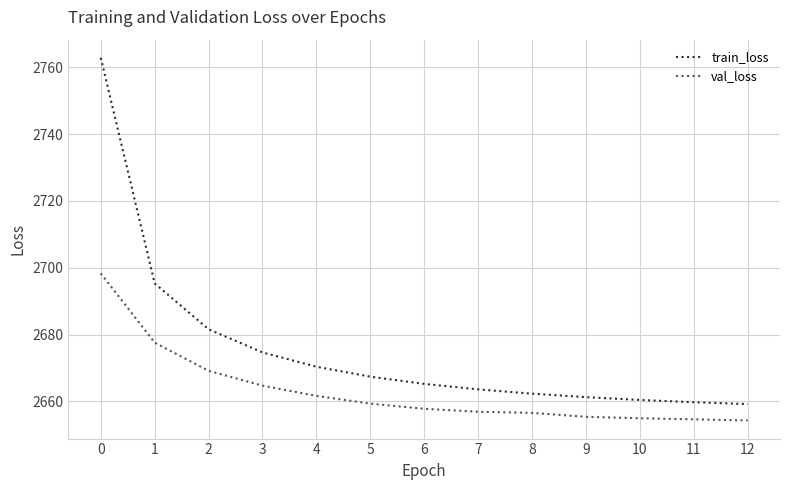

Is it true that val_loss equals 2698.3 at 0?

True